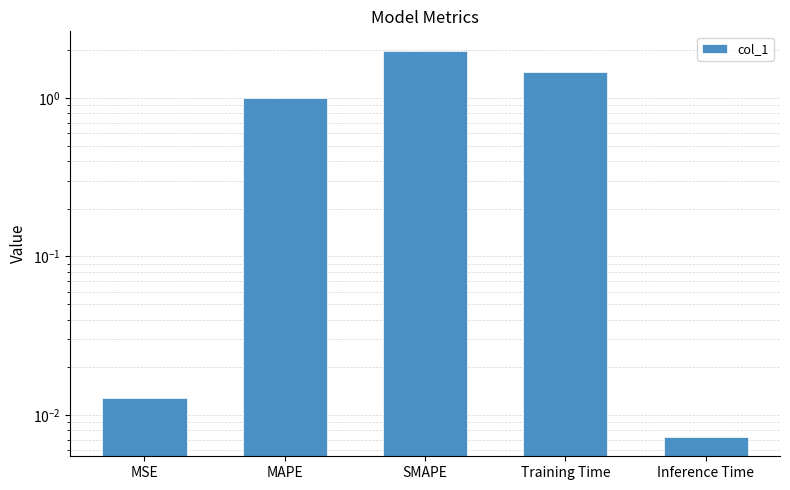

What is the difference between the maximum and minimum values?

2.0